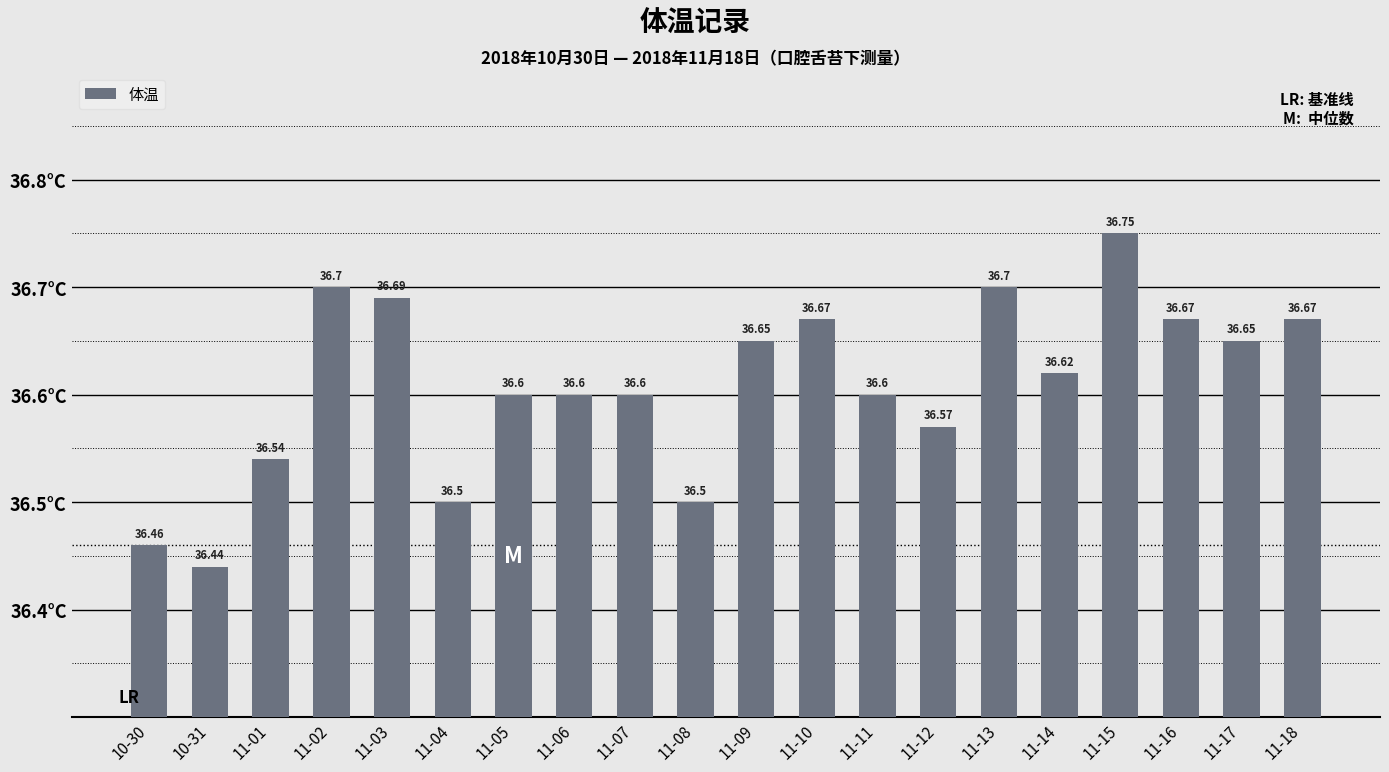

At which label is the value closest to 36?

10-31